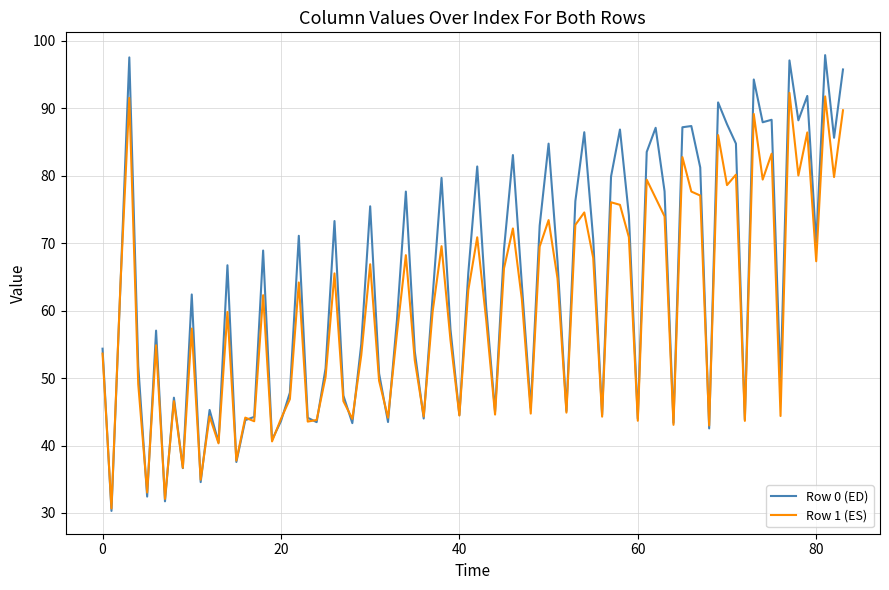

Which series has the largest total across all categories?

Row 0 (ED)